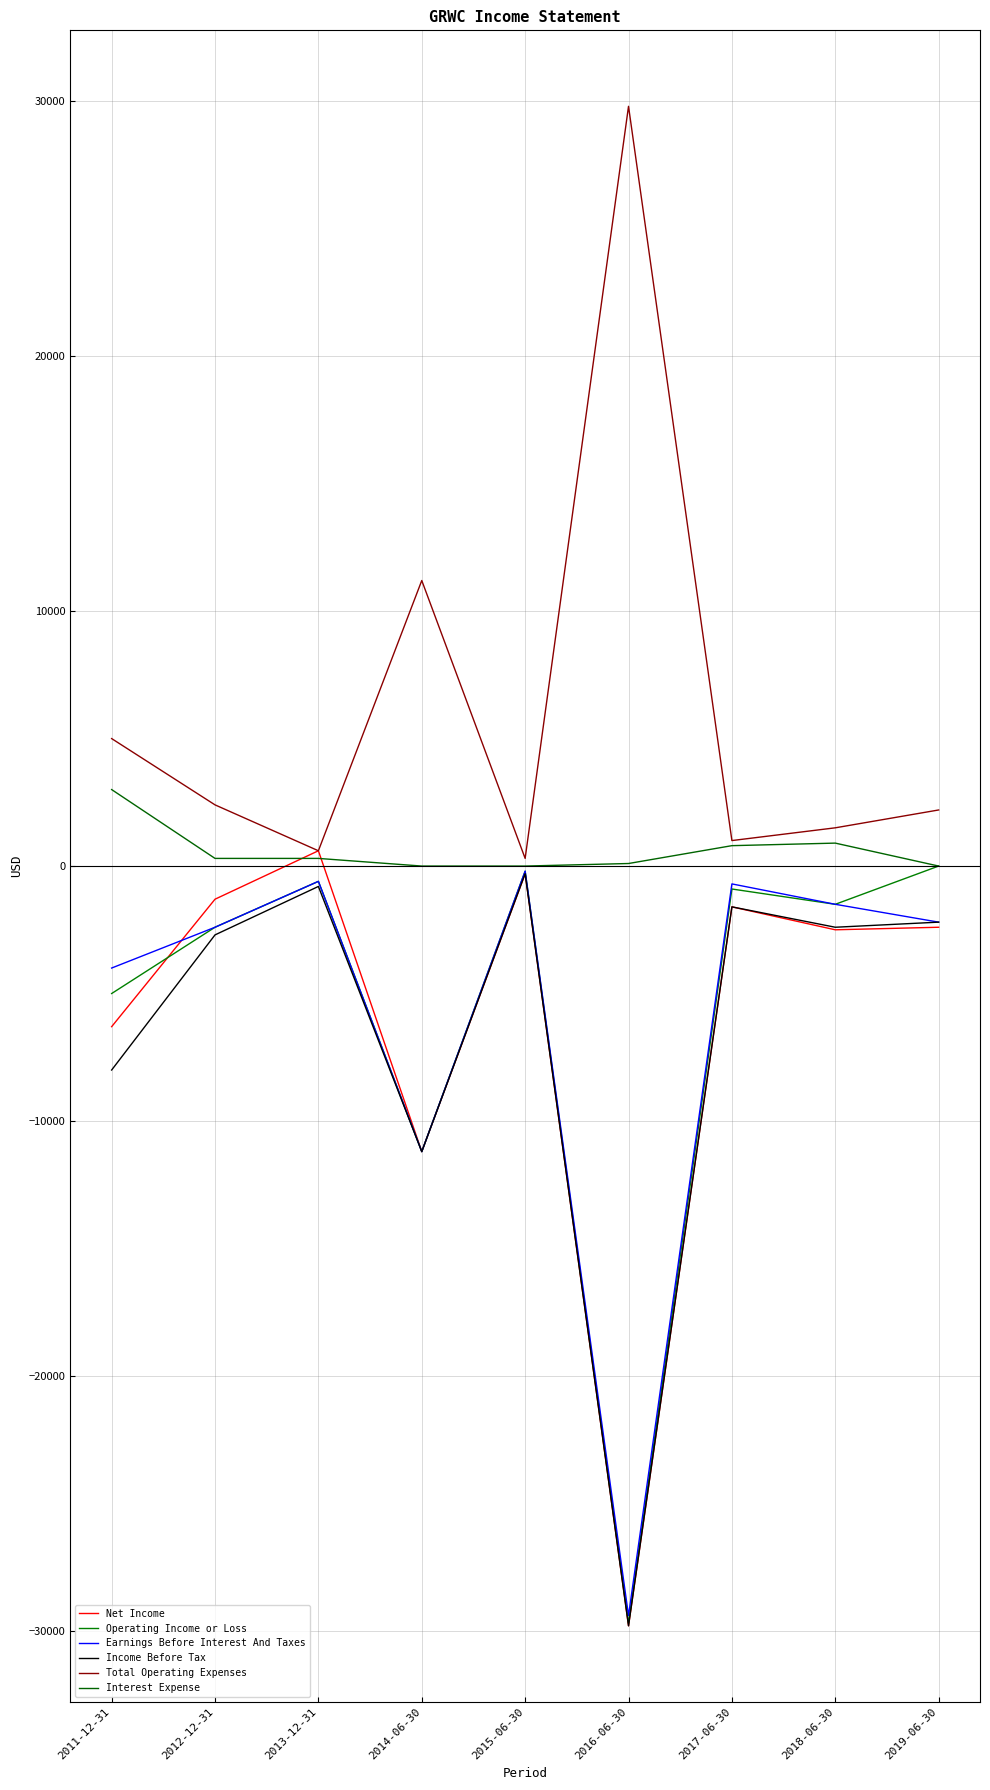

What position from the right is 2019-06-30?

1